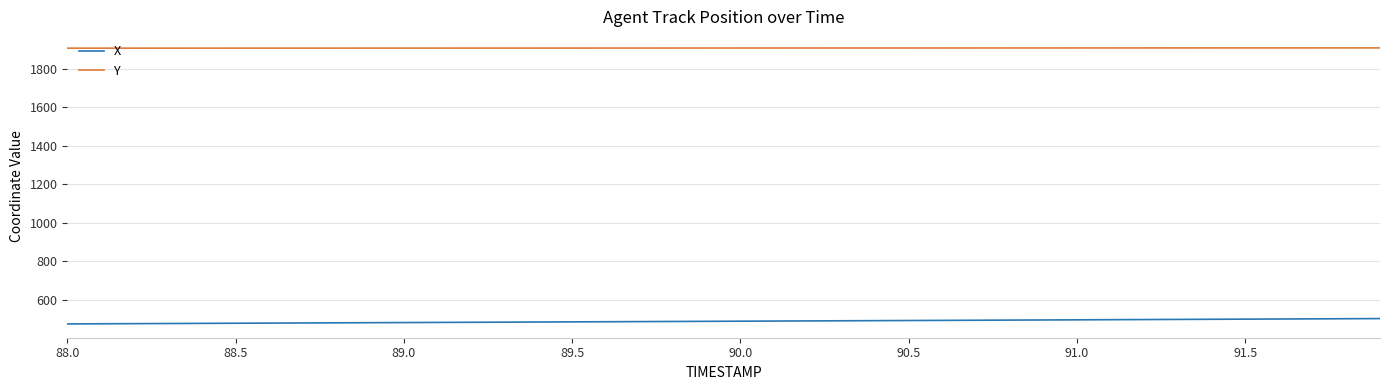

How many lines are shown in the chart?

2